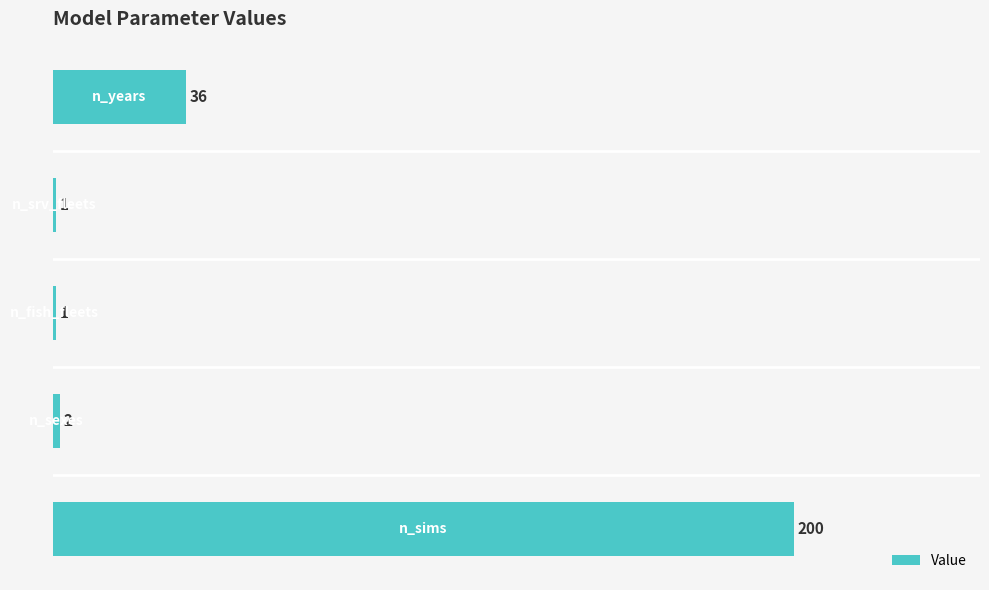

What is the difference between the second highest and second lowest values?

35